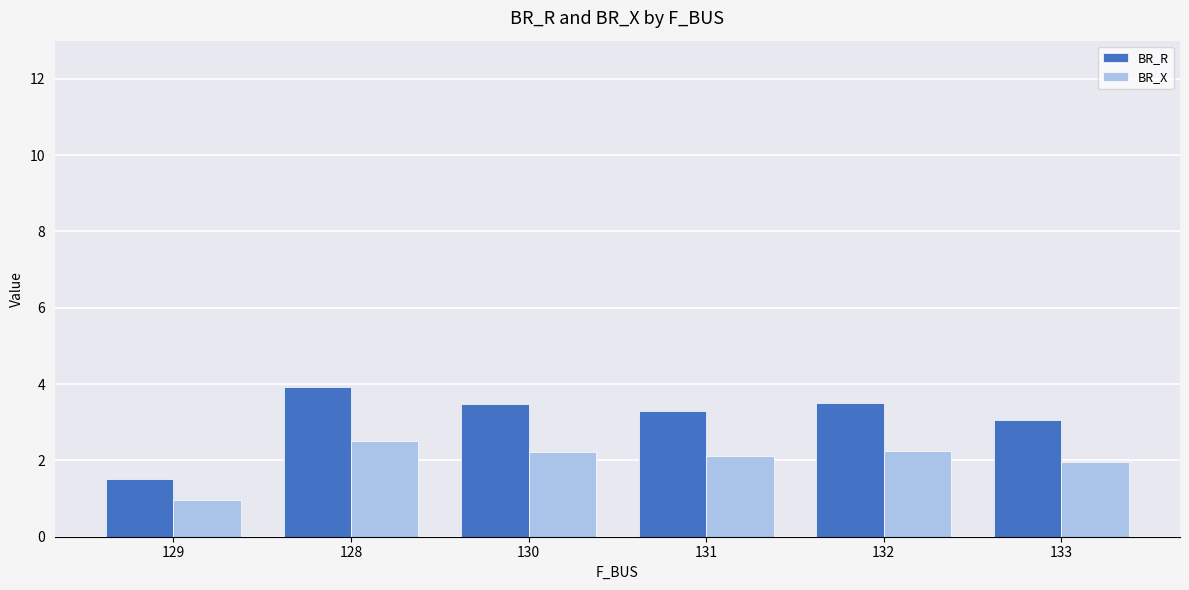

Count the number of categories in the chart.

6